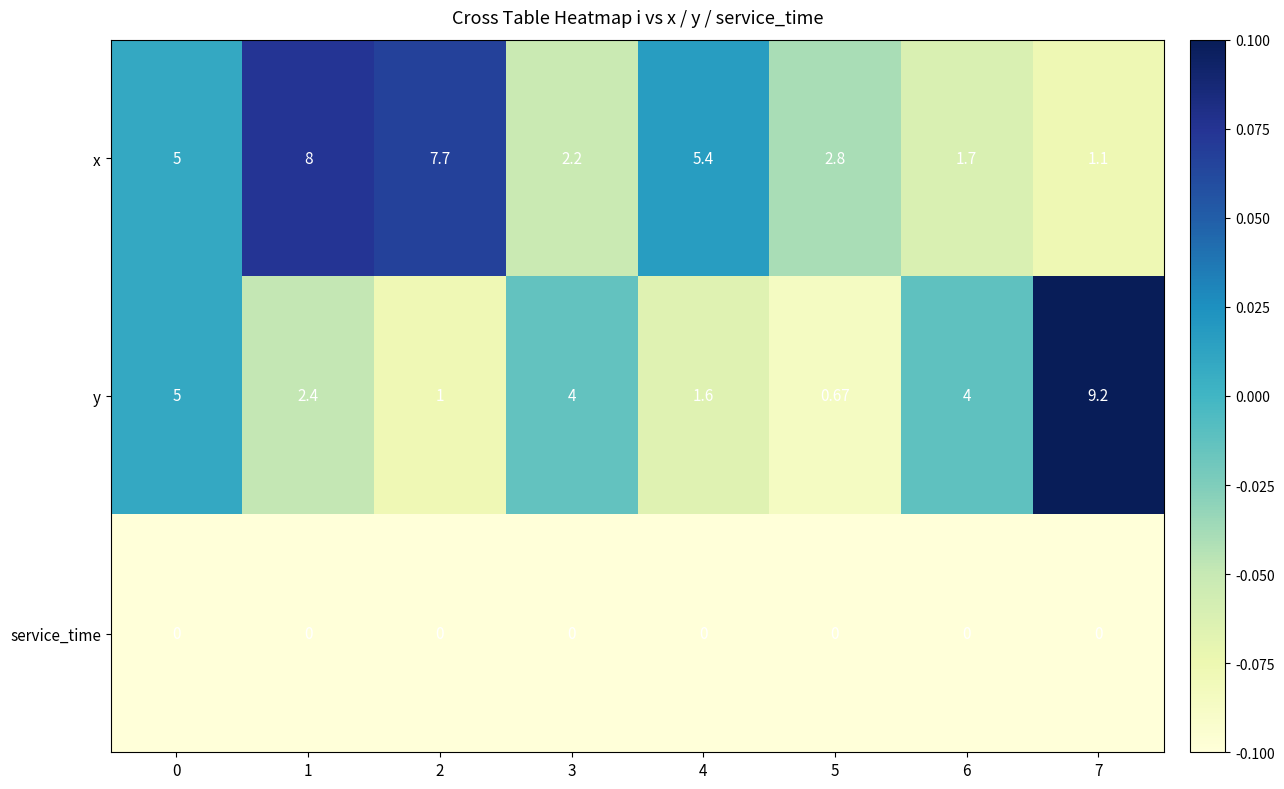

At 5, list the series in order from smallest to largest.

service_time, y, x